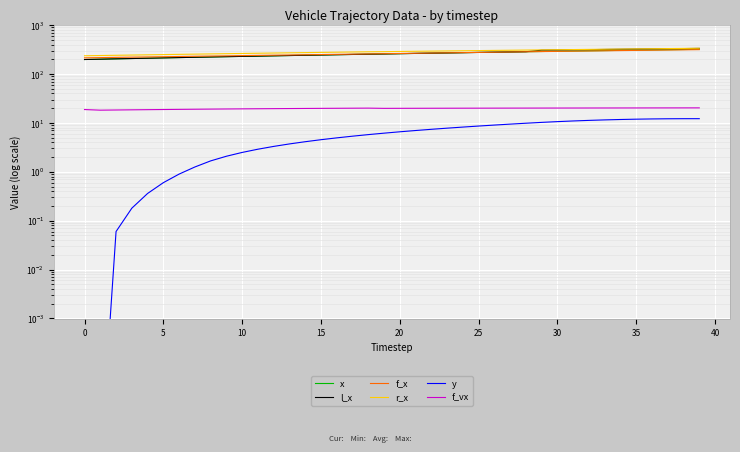

Which has a higher value, 28 or −5?

28